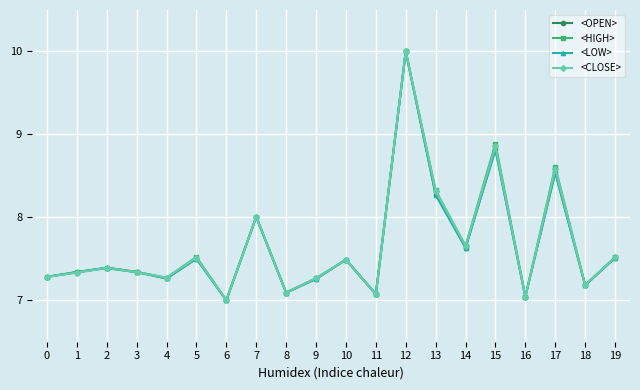

Which series changed the most between 15 and 17?

<HIGH>